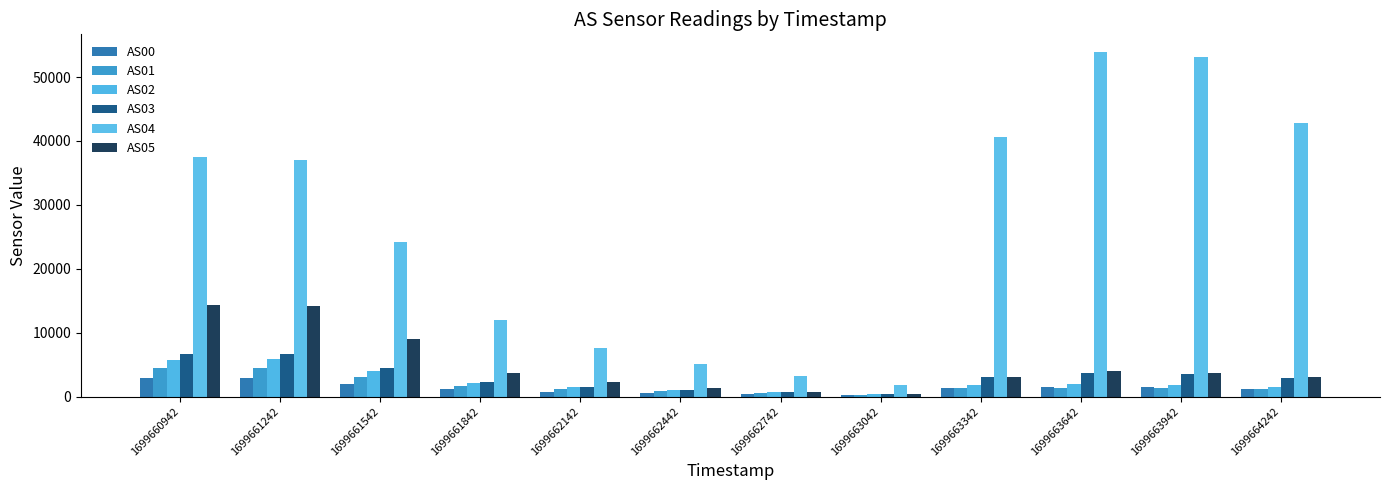

The value of AS02 at 1699661242 is 5839. True or false?

True